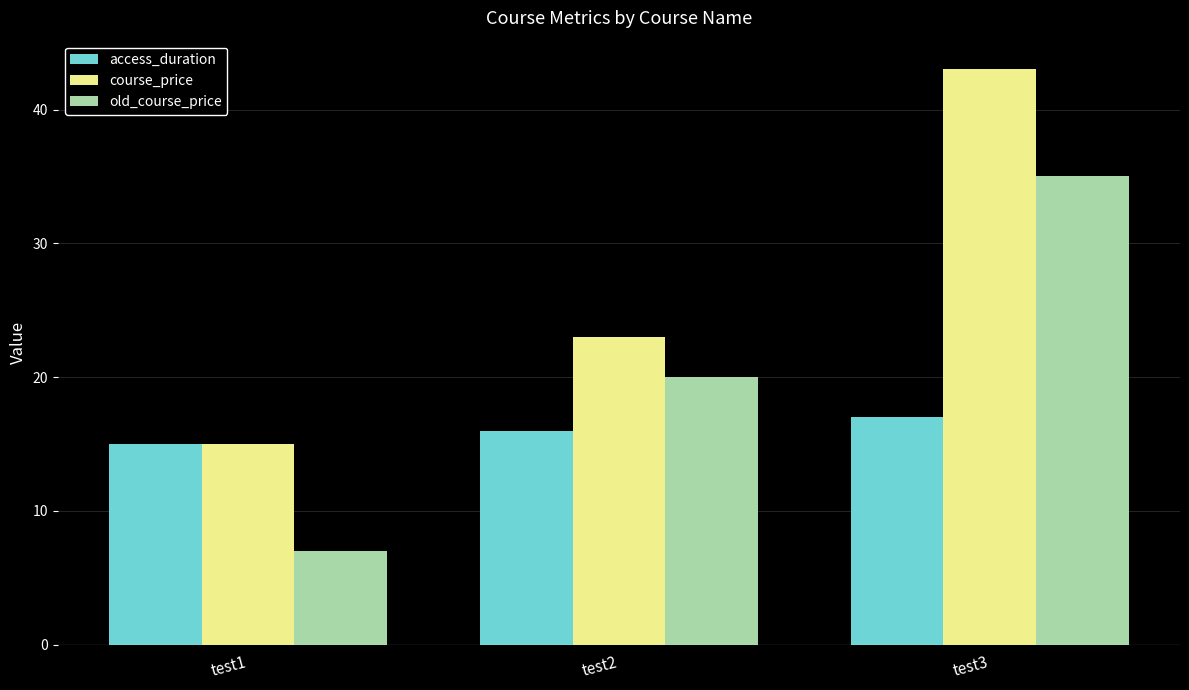

Which series changed the most between test2 and test3?

course_price